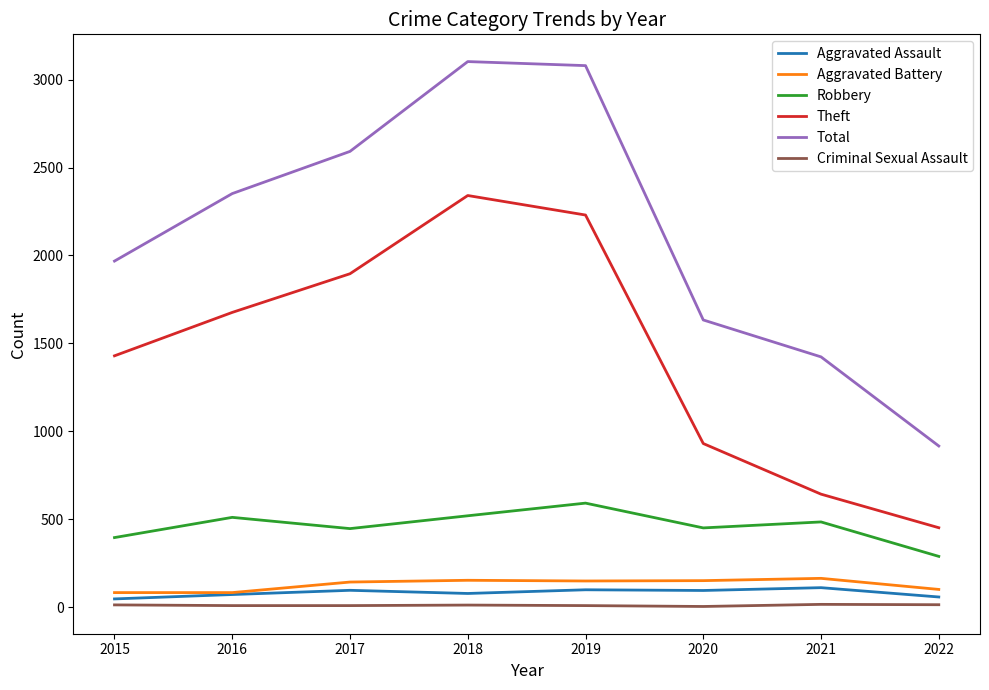

True or false: Aggravated Battery and Criminal Sexual Assault intersect in this chart.

False